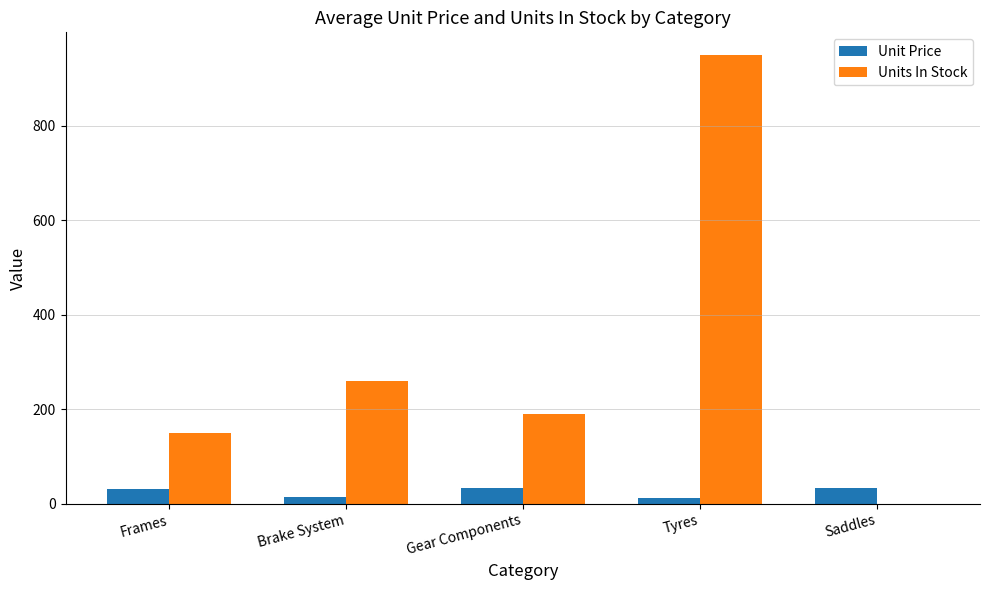

Which series has the largest total across all categories?

Units In Stock